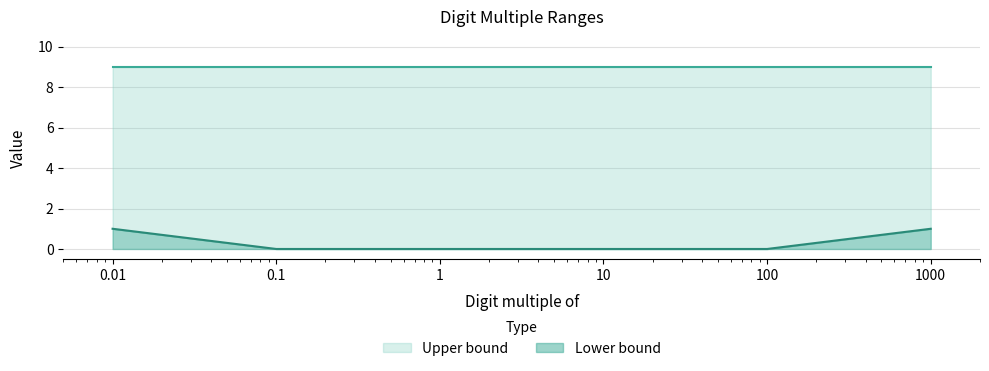

Reading left to right, extract all data points from this chart.

0.01=1	0.1=0	1=0	10=0	100=0	1000=1